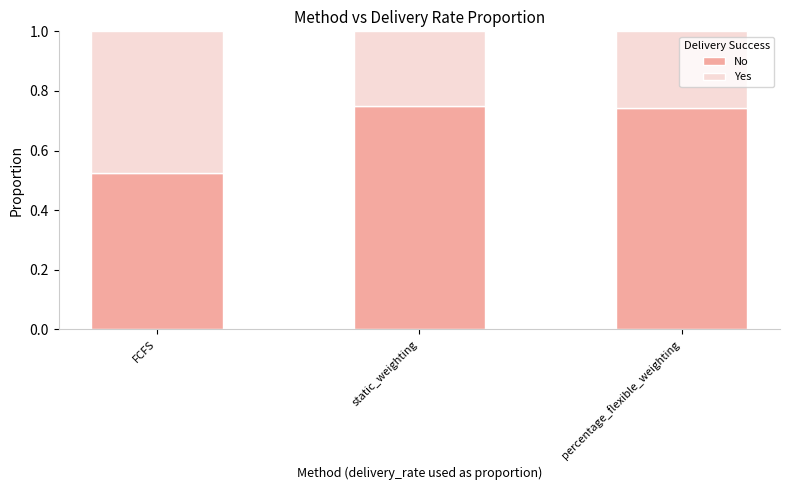

What is the sum of the No values at percentage_flexible_weighting and static_weighting?

1.5